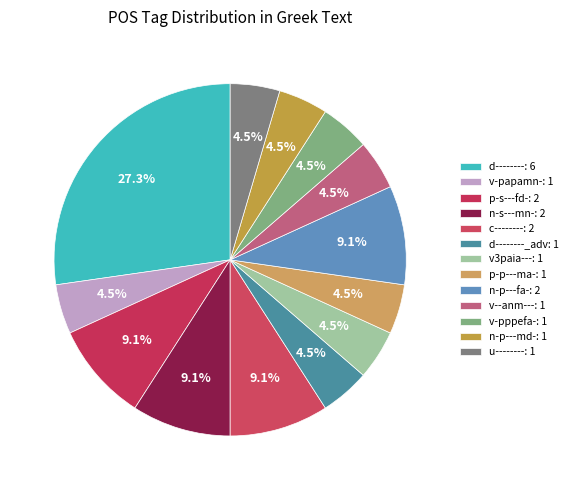

Count the number of slices in the pie.

13